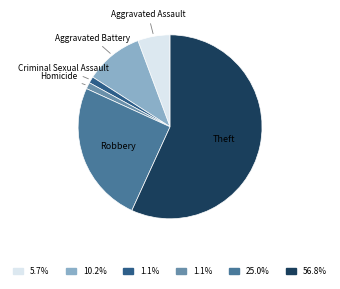

How many segments does this pie chart have?

6